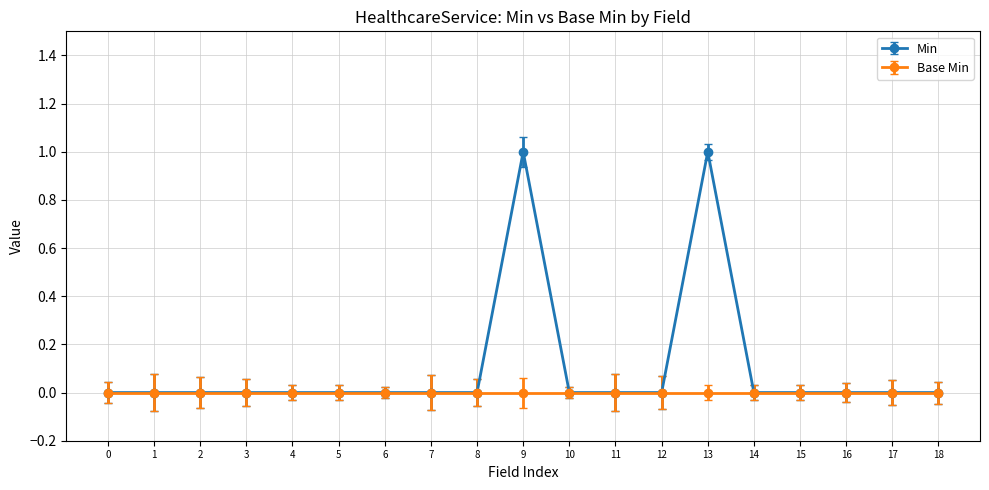

The Base Min series shows 0 at 9. True or false?

True